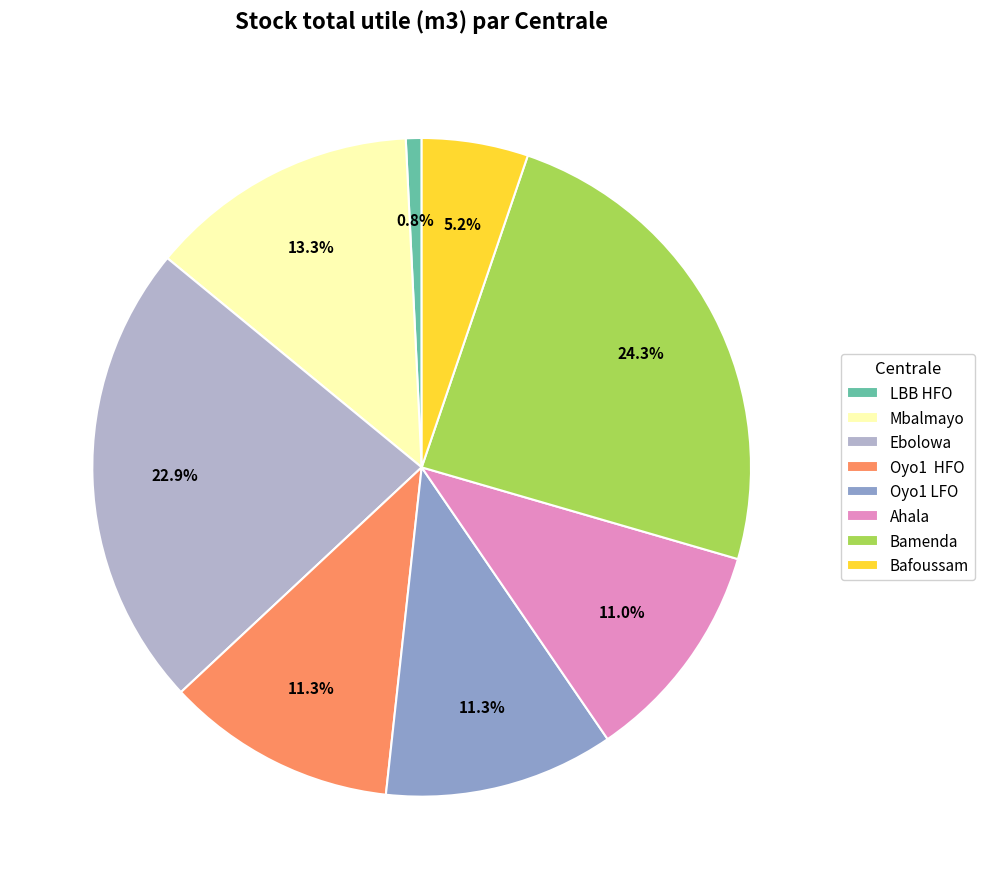

Is there a majority slice in this chart?

No